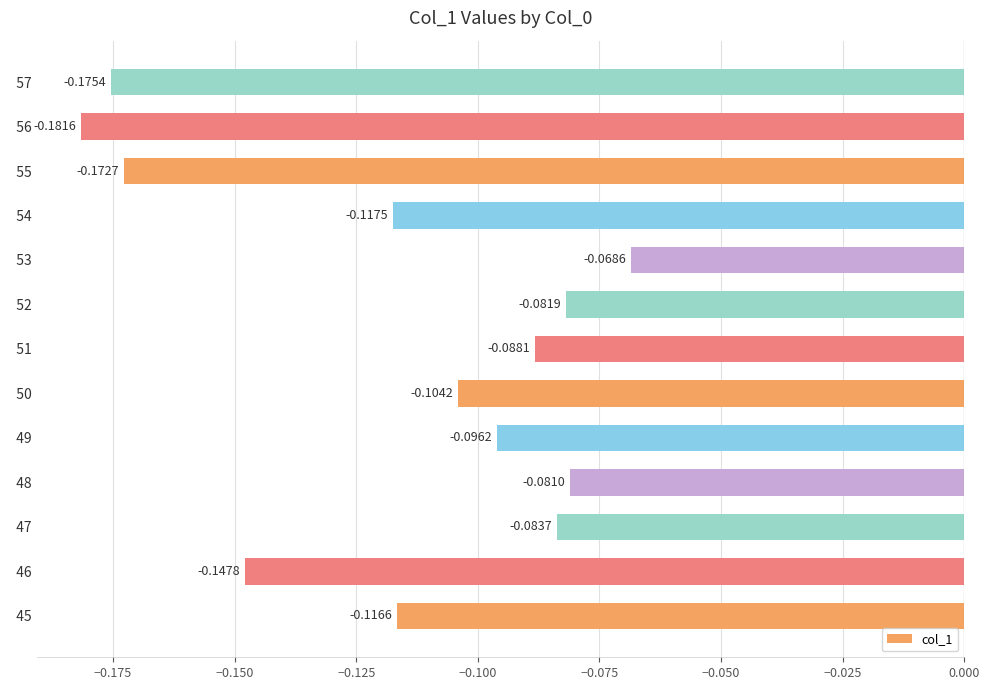

What is the sum of all values?

-1.5